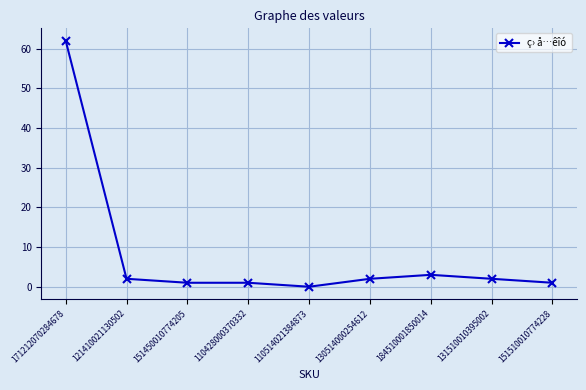

Between 171212070284678 and 131510010395002, which is larger?

171212070284678